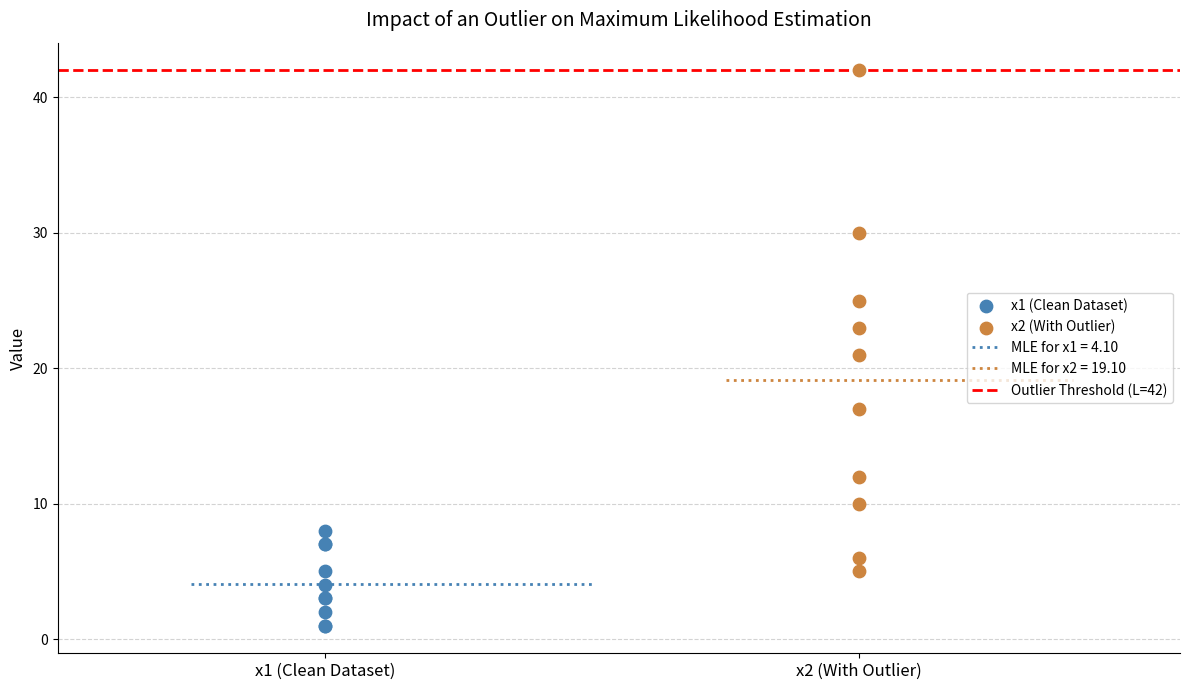

Which series reaches the maximum Y coordinate?

x2 (With Outlier)